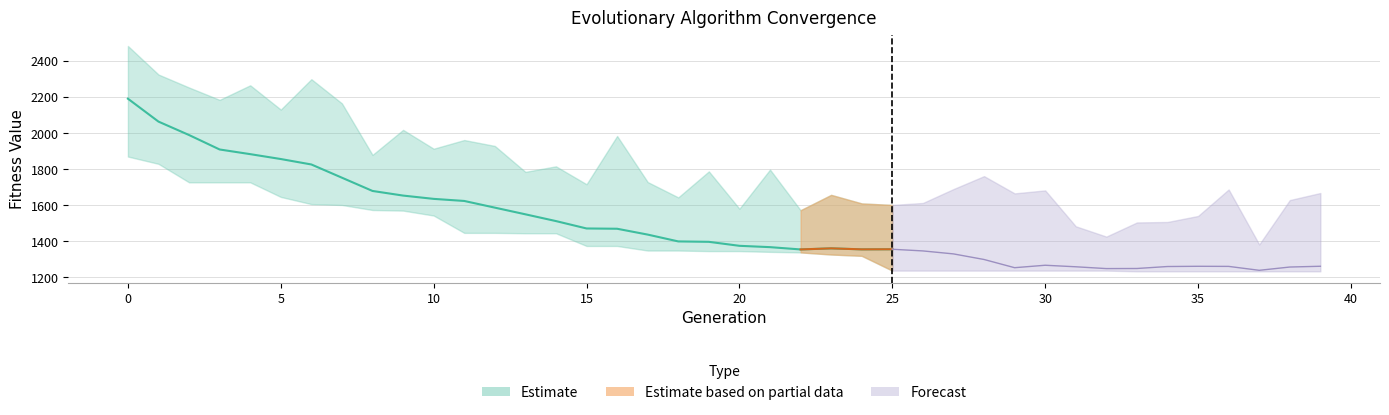

True or false: Max and Min cross at least once.

False